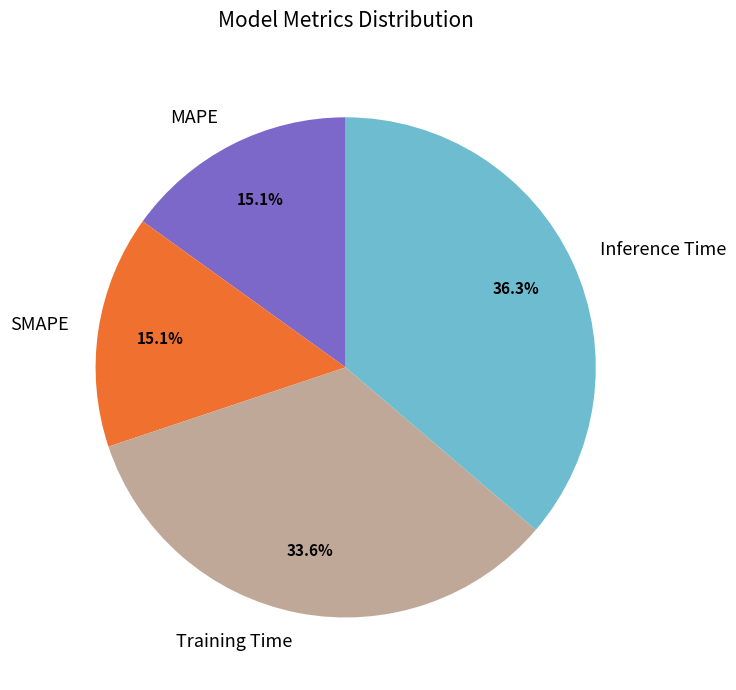

Count the number of slices in the pie.

4